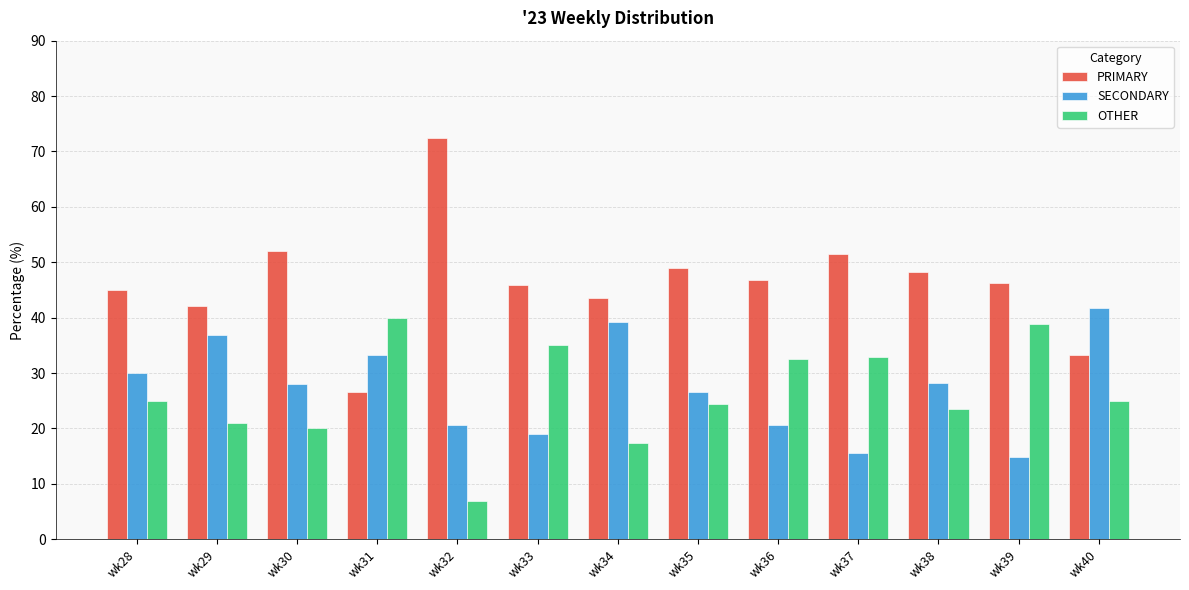

At which label does OTHER reach its peak?

wk31